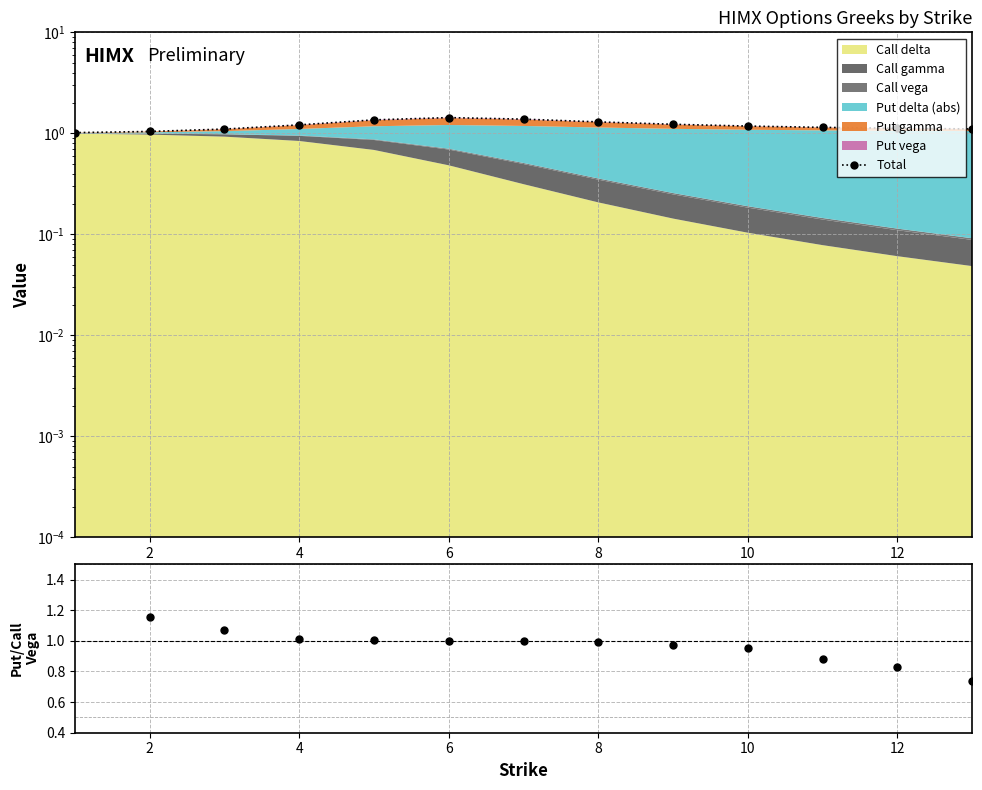

True or false: Total has a value of 1.9 at 12.

False